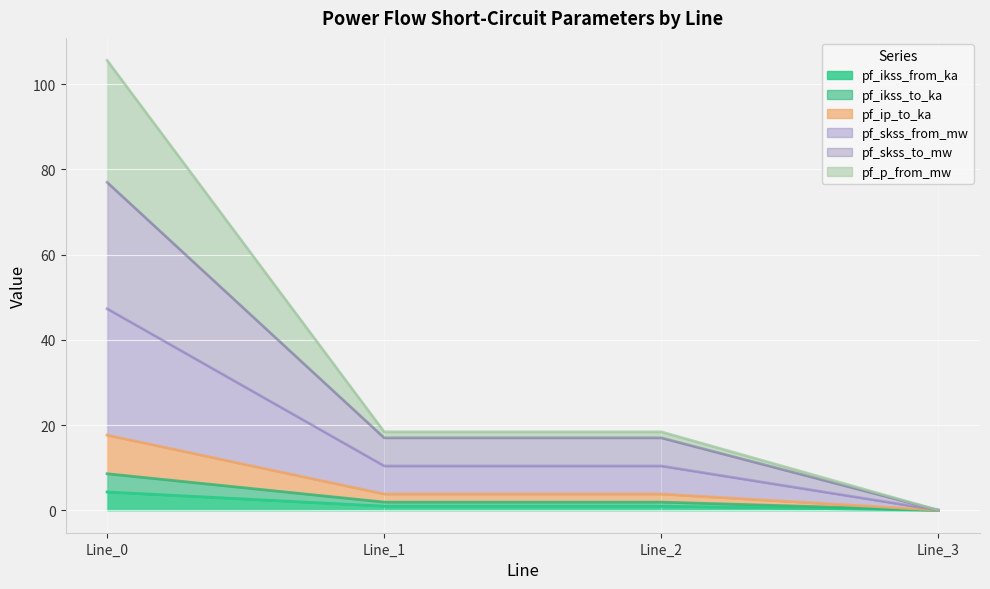

How many data points in pf_ikss_to_ka are above 1?

3